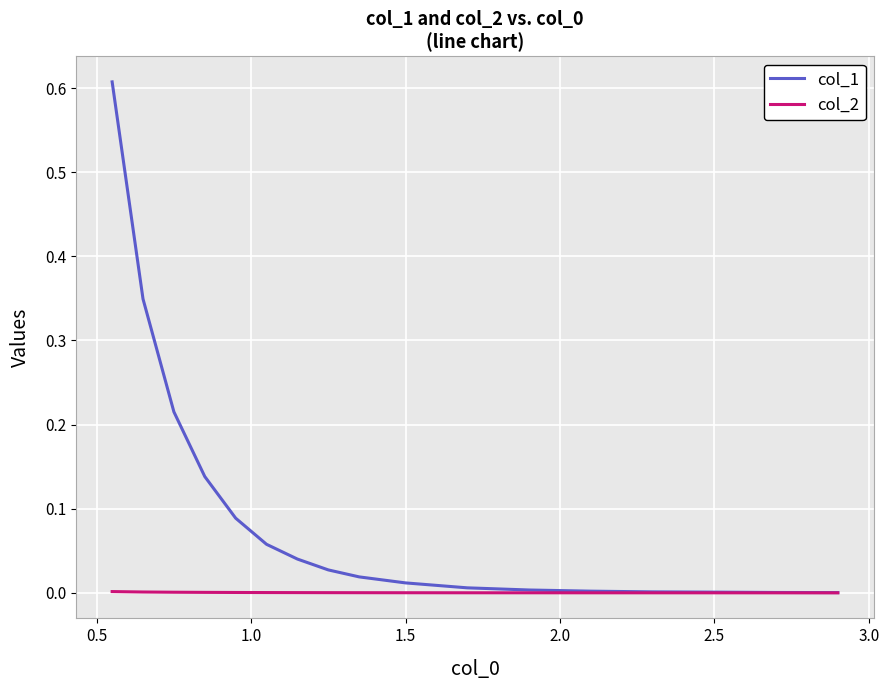

Which series has the largest total across all categories?

col_1